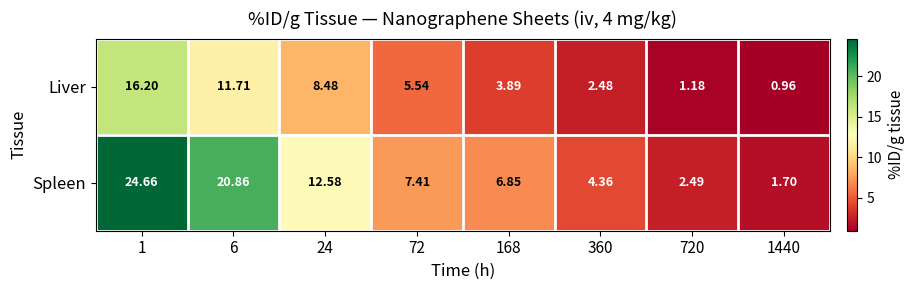

At 24, list the series in order from smallest to largest.

Liver, Spleen